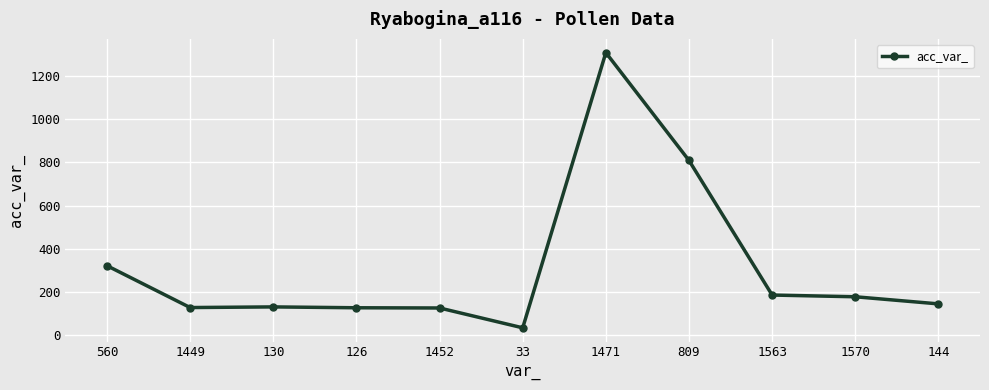

What position from the right is 144?

1